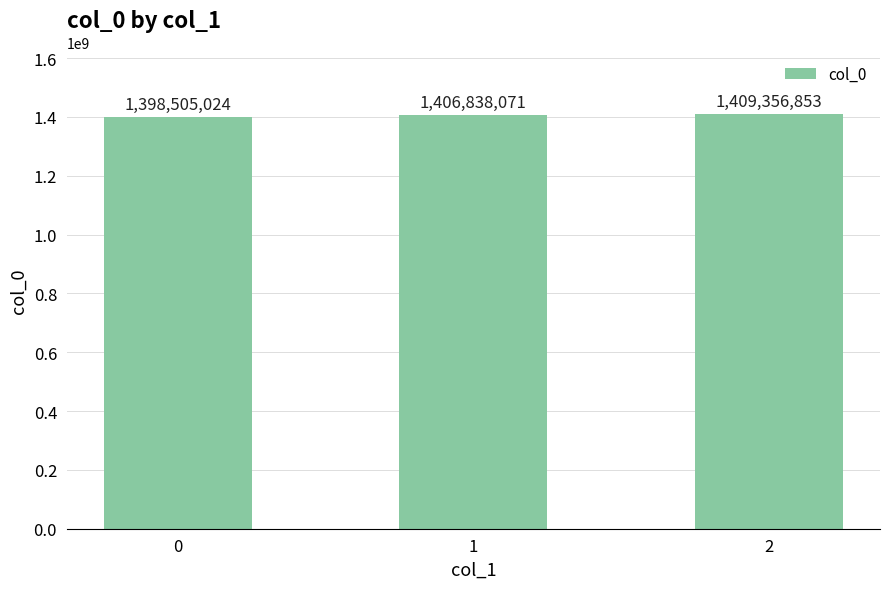

Reading left to right, what are all the values shown in this chart?

1398505024	1406838071	1409356853